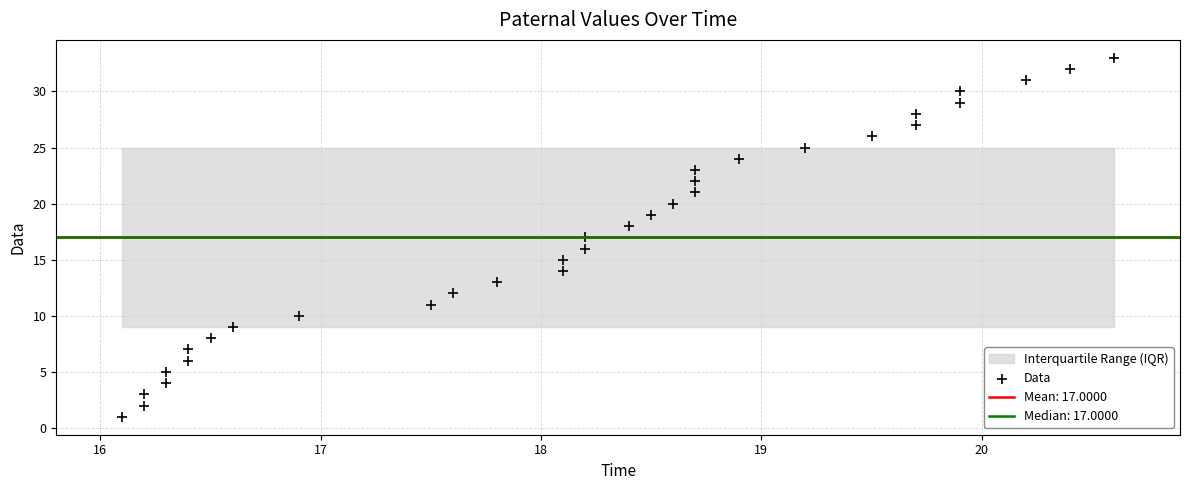

What is the range of Y values (max minus min)?

32